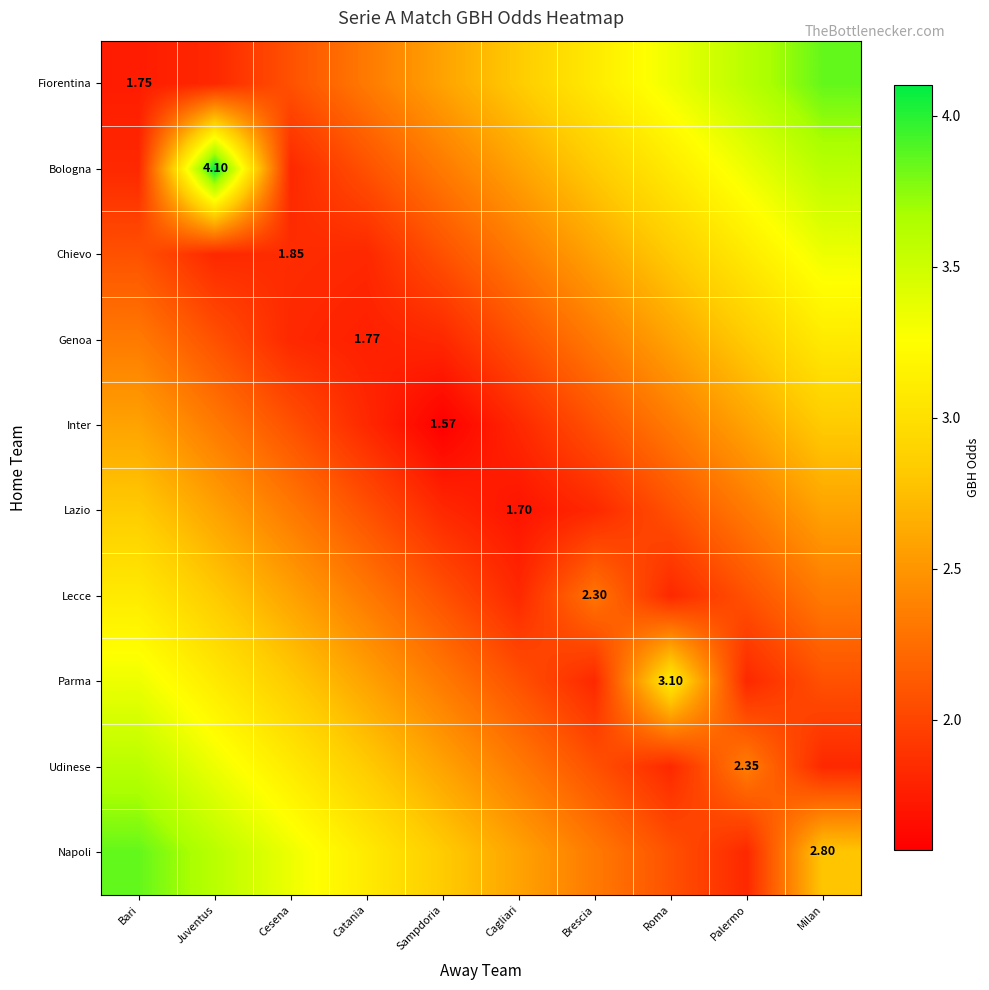

What is the total value across all series at Milan?

28.3